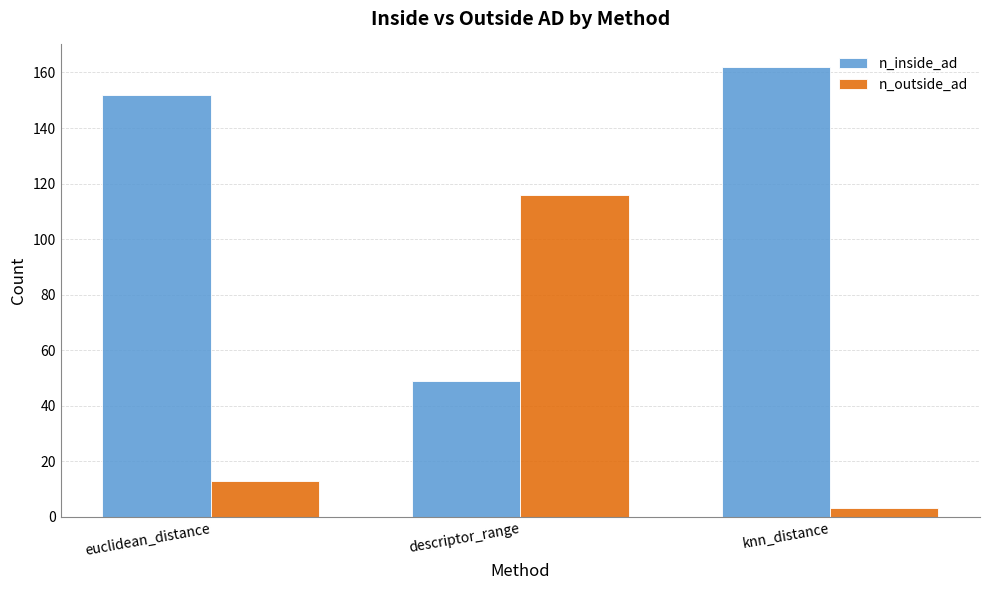

List the labels in order of n_outside_ad value, smallest first.

knn_distance, euclidean_distance, descriptor_range